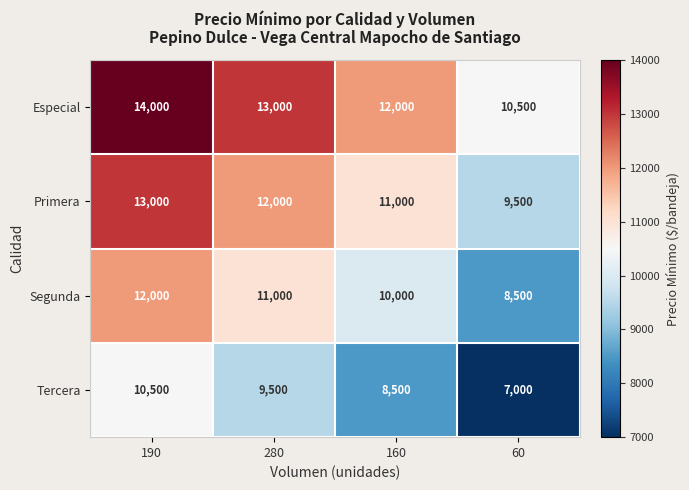

What is the spread (max minus min) of values at 190?

3500